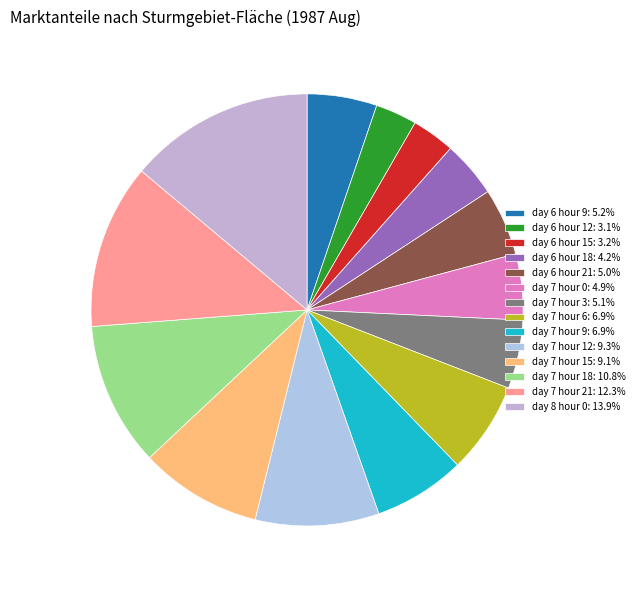

True or false: day 7 hour 0 accounts for 14% of the total.

False